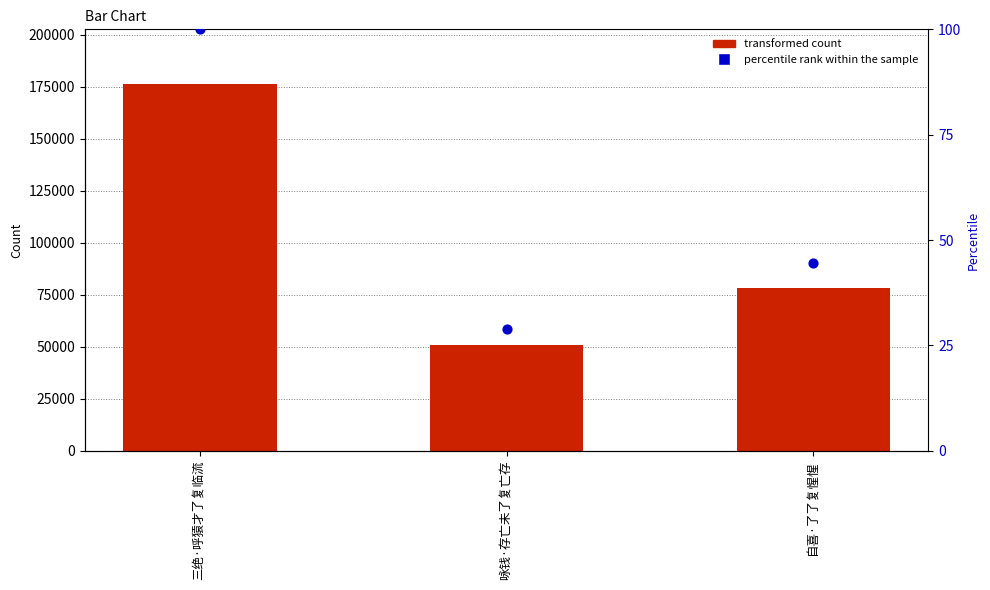

At which category is the sum across all series the highest?

三绝·呼猿才了复临流